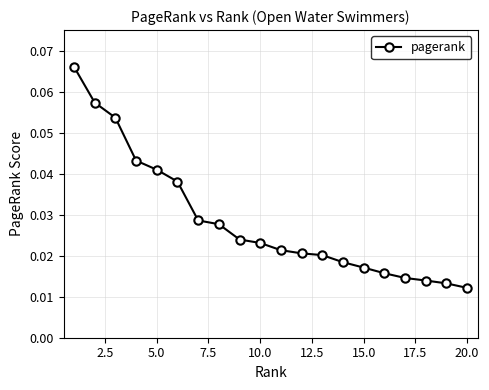

How many values are between 0 and 1?

20